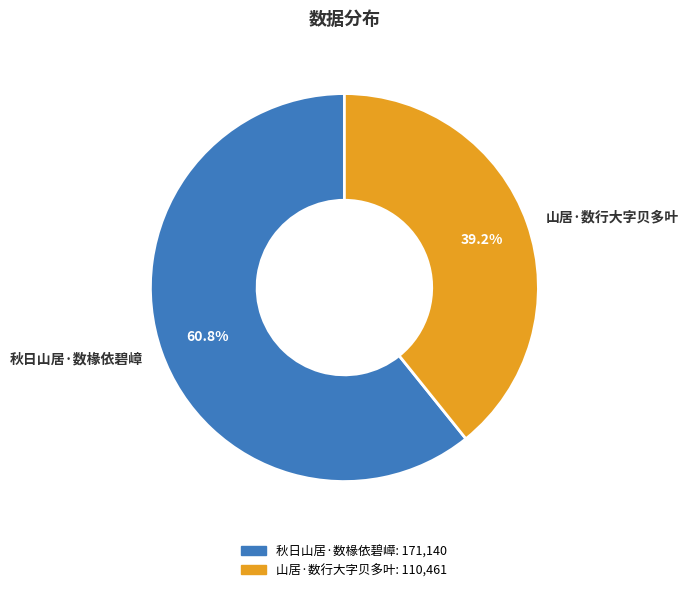

What is the smallest slice in the pie chart?

山居·数行大字贝多叶